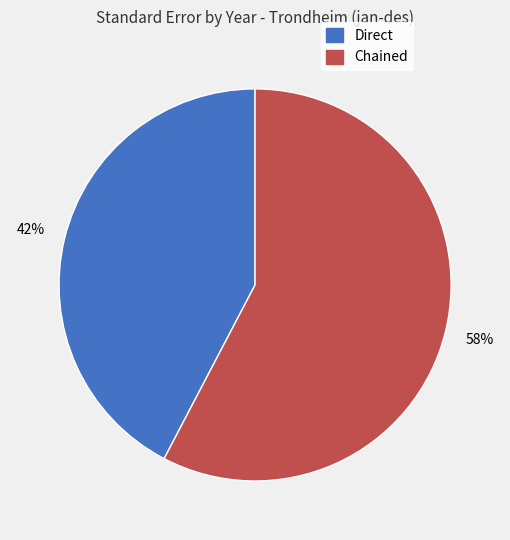

To the nearest percent, what percentage of the pie is Chained?

58%